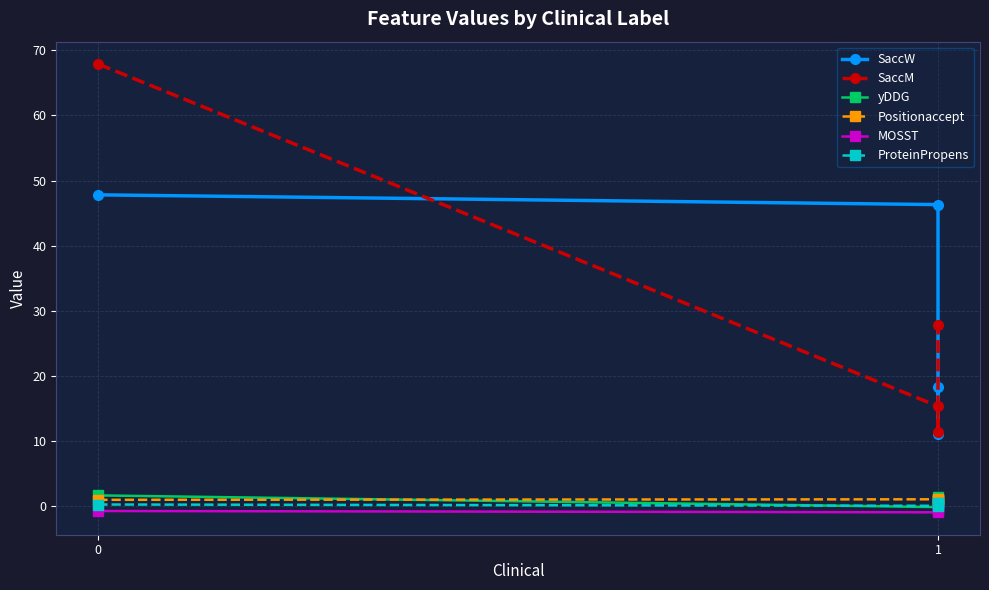

How many categories are shown in the chart?

4